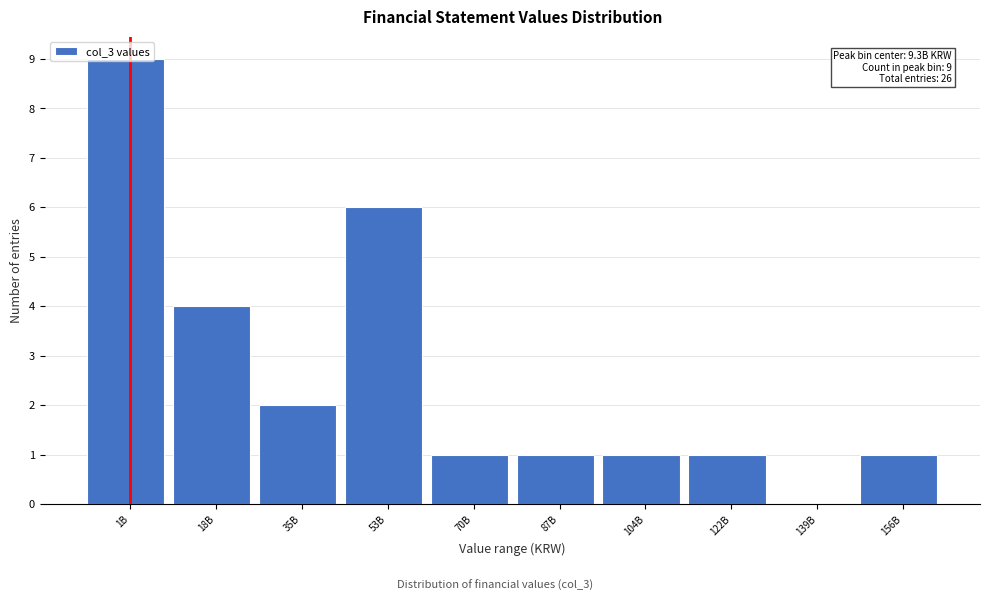

What is the greatest value displayed?

9